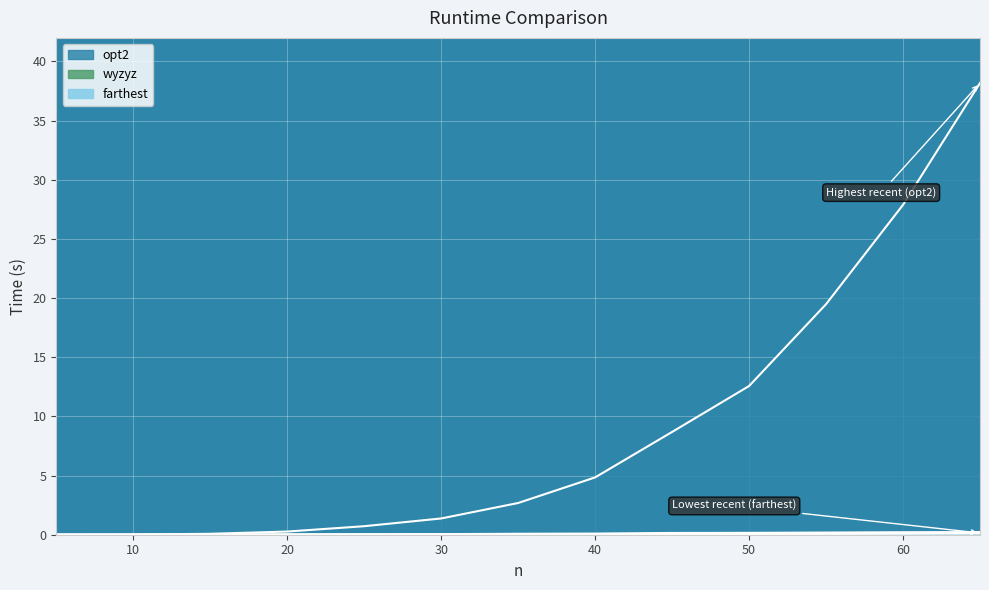

Which series has the largest range (max minus min)?

opt2